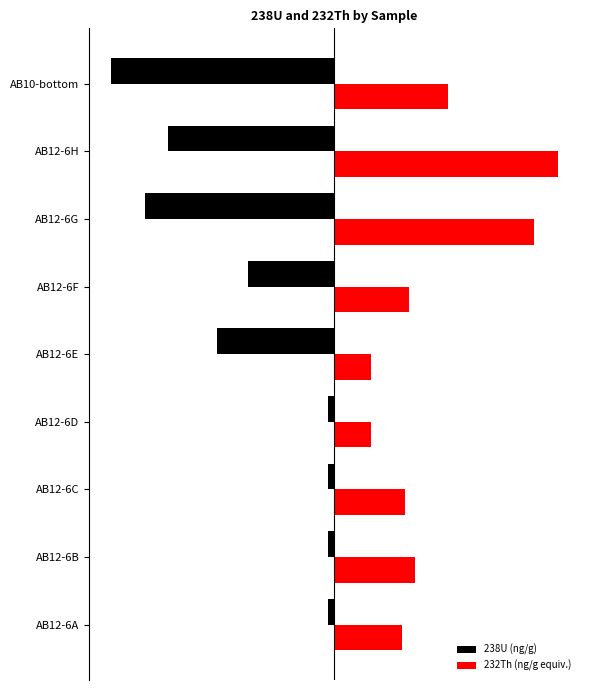

What is the difference between the second highest and second lowest values in the 238U (ng/g) series?

65.7